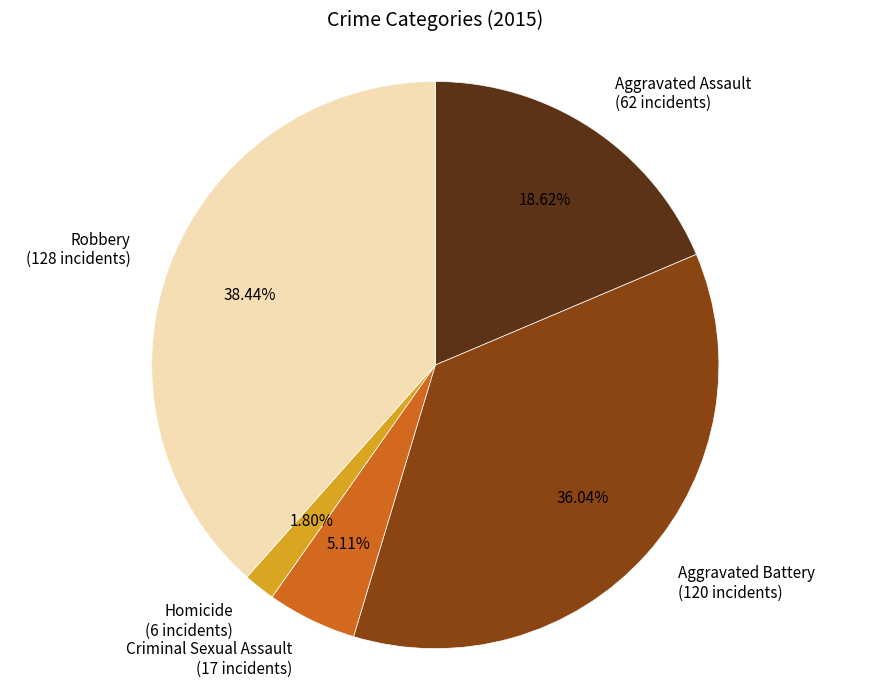

Does Robbery represent more than half of the total?

No